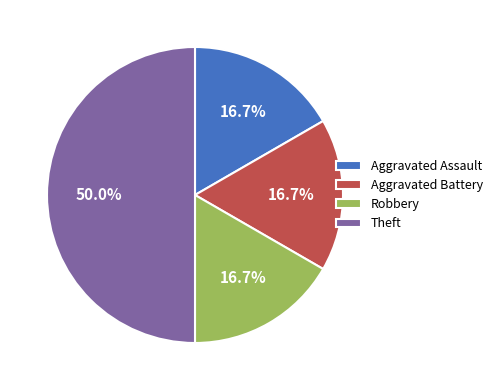

To the nearest percent, what portion does Aggravated Battery represent?

17%